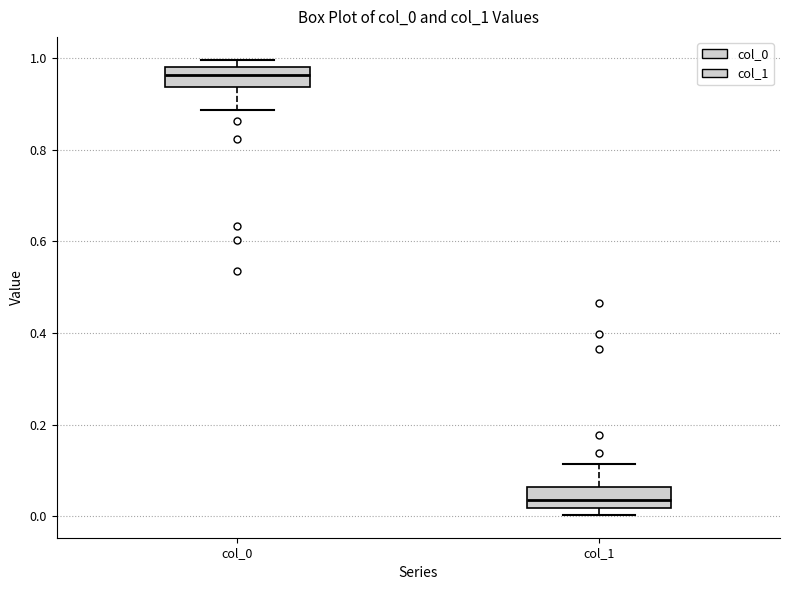

Reading left to right, transcribe this box plot: for each box, give where its median line is, the range the box spans, and where its two whiskers end, as read against the y-axis. The values are not printed on the chart, so give them approximately, as read against the axis.

col_0: median 0.96, box 0.94 to 0.98, whiskers 0.88 to 1.00
col_1: median 0.04, box 0.02 to 0.06, whiskers 0.00 to 0.12